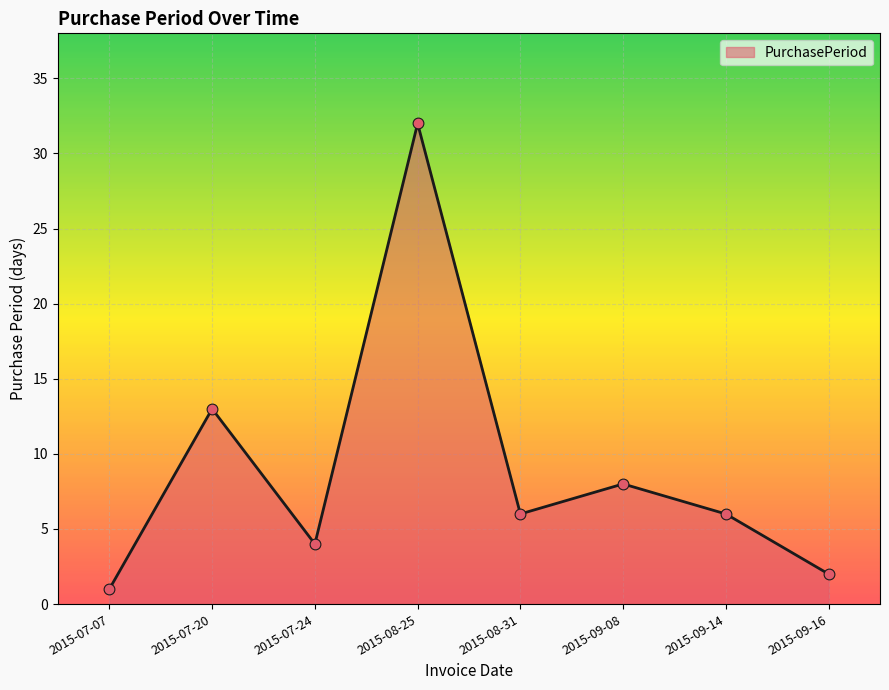

What is the change in value from 2015-09-08 to 2015-09-16?

-6